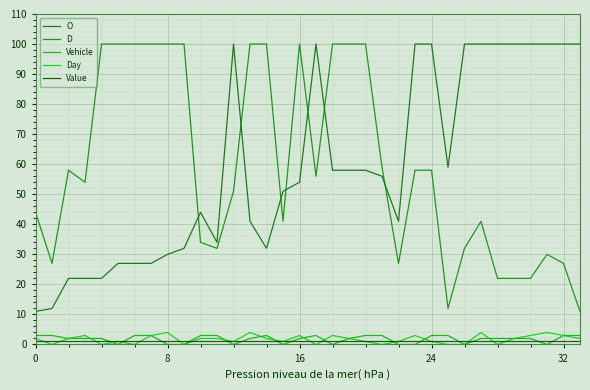

How many lines are shown in the chart?

5